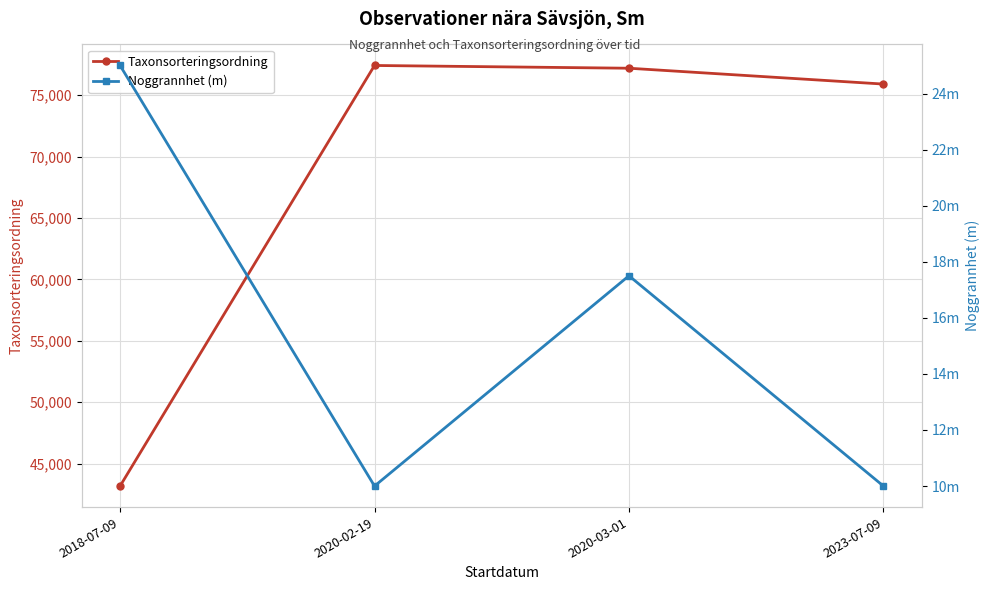

True or false: Taxonsorteringsordning has a value of 77426.8 at 2020-02-19.

True